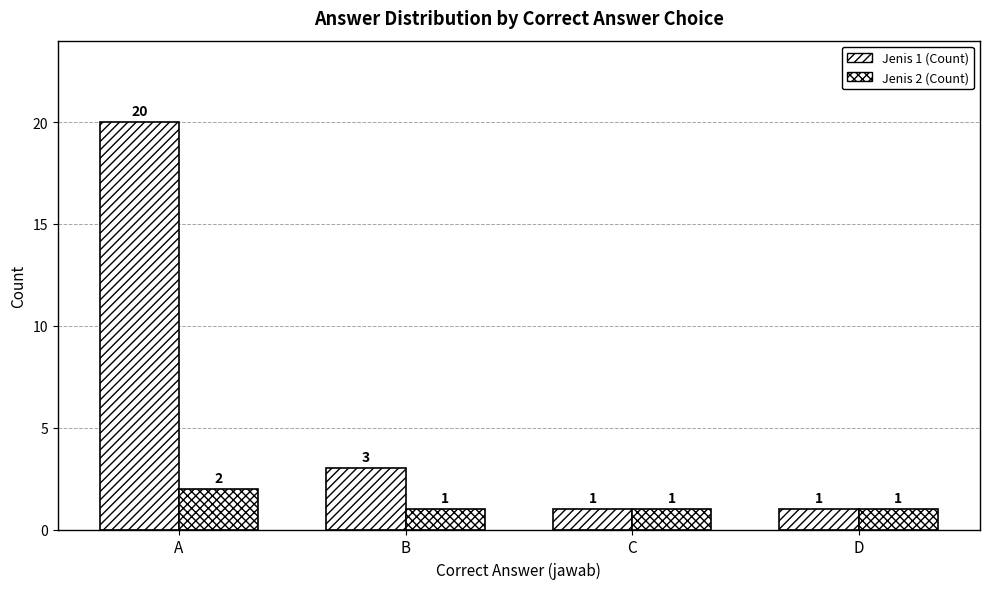

How many data points does each series have?

4